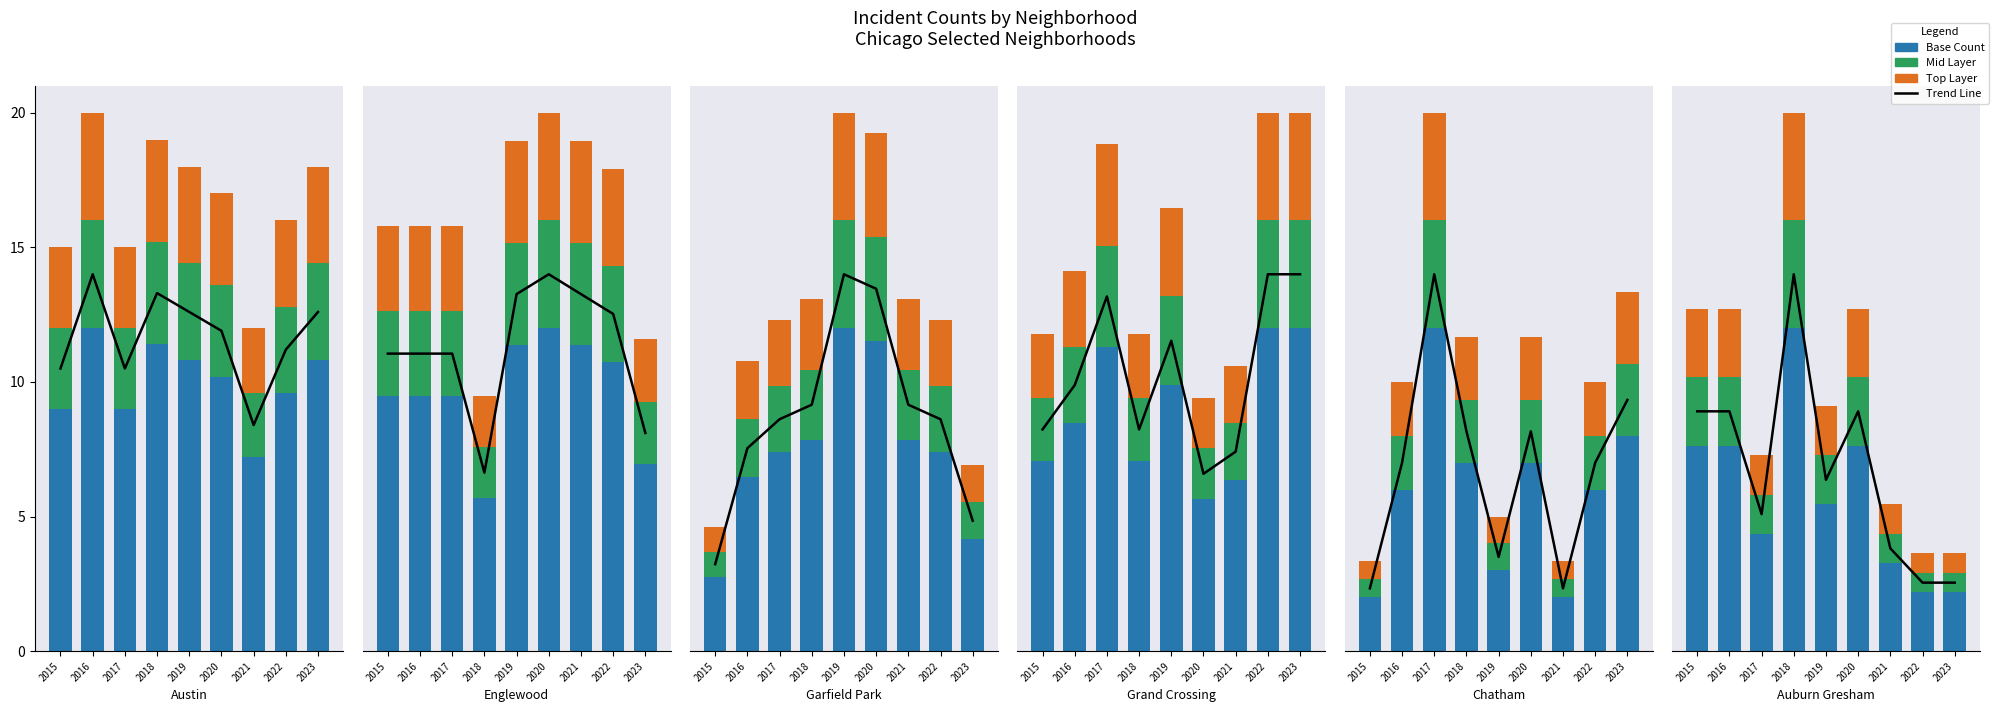

What is the spread (max minus min) of values at 2022?

1.0